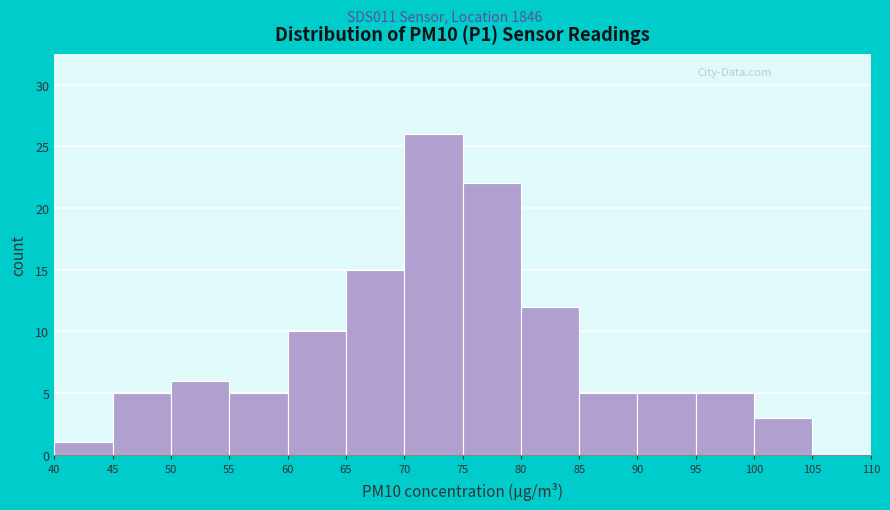

Reading left to right, list every bar in this chart as the range it spans on the x-axis followed by its height. The values are not printed on the chart, so give them approximately, as read against the axis.

40 to 45: 1
45 to 50: 5
50 to 55: 6
55 to 60: 5
60 to 65: 10
65 to 70: 15
70 to 75: 26
75 to 80: 22
80 to 85: 12
85 to 90: 5
90 to 95: 5
95 to 100: 5
100 to 105: 3
105 to 110: 0